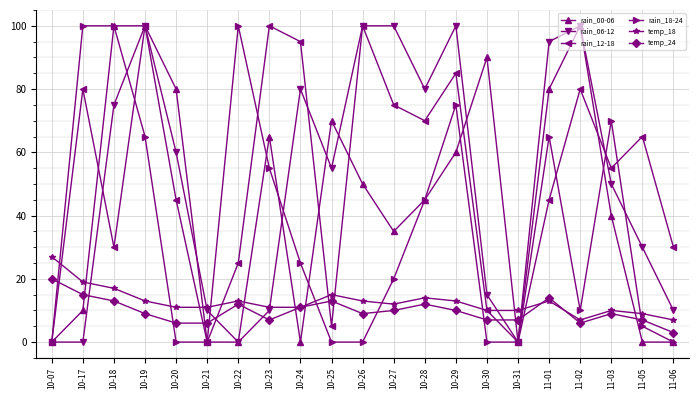

What is the difference between the highest and lowest values at 10-20?

80